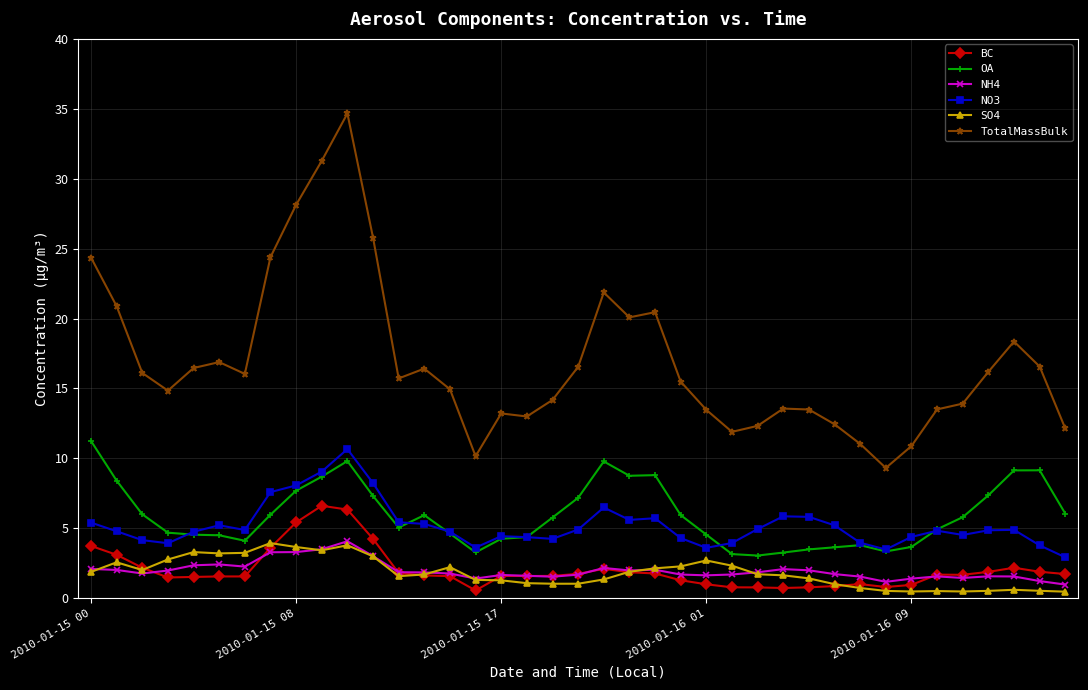

What is the maximum value shown in the chart?

34.7